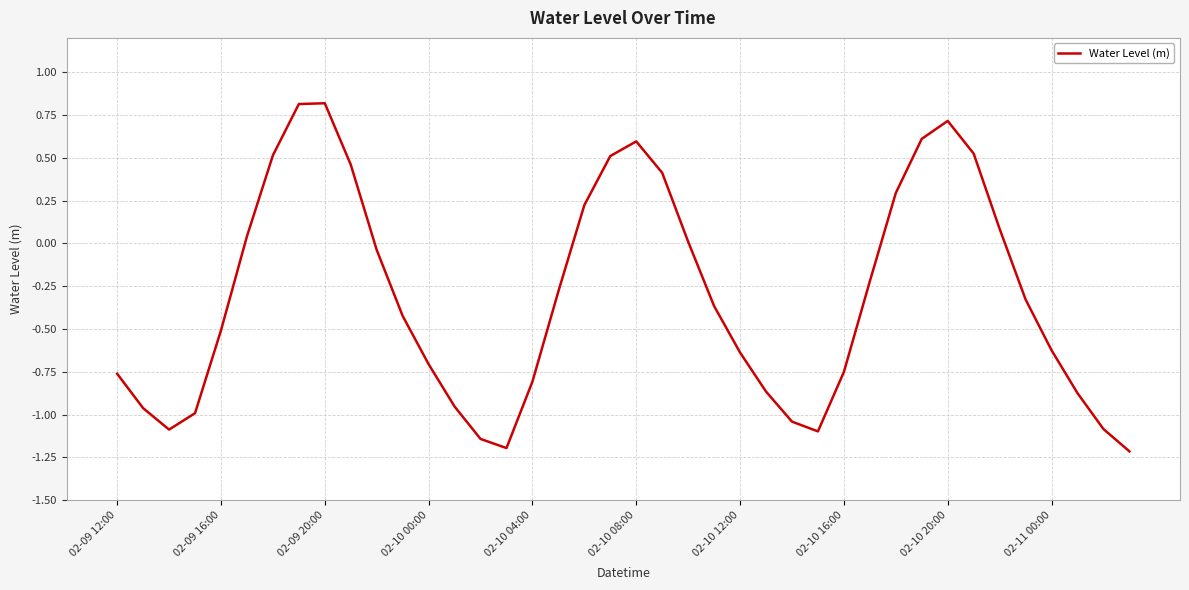

How many distinct data groups are displayed?

1